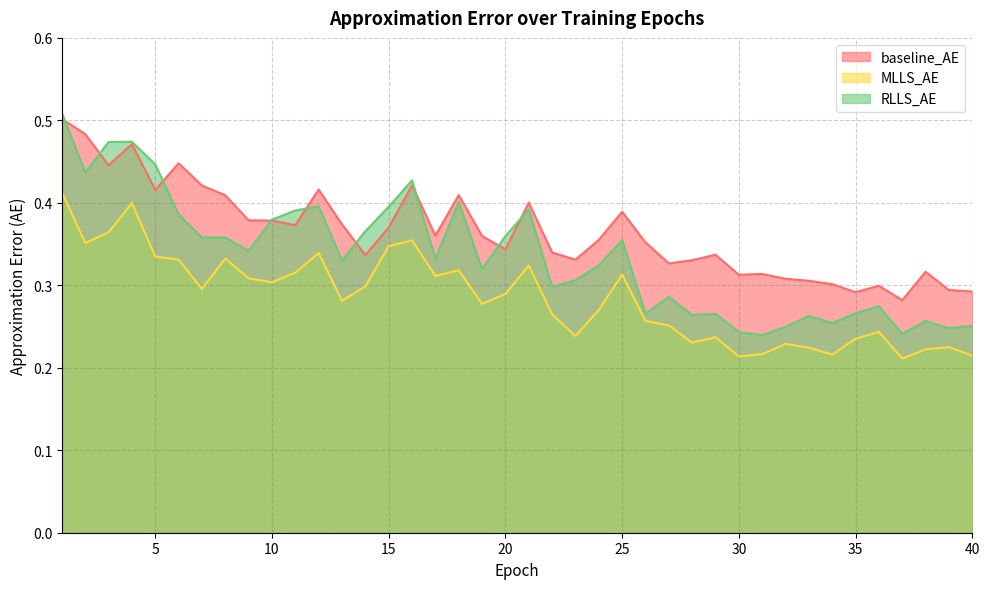

How many interior local valleys does the MLLS_AE series have?

11